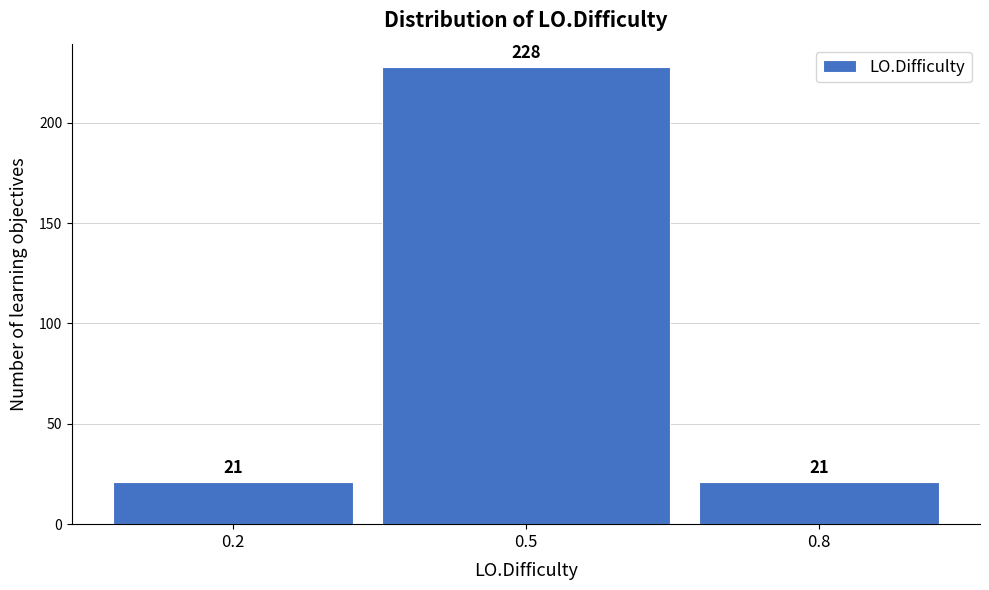

Reading left to right, transcribe all the data shown in this chart.

21	228	21